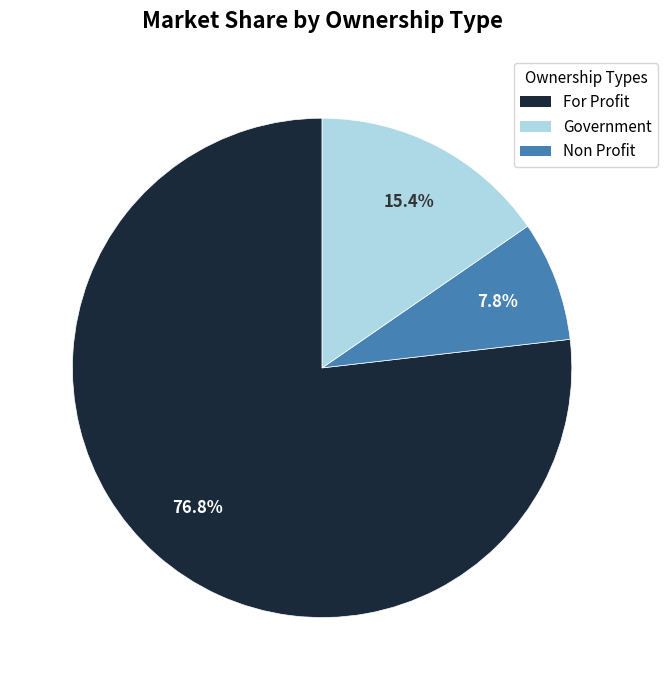

Is there a majority slice in this chart?

Yes